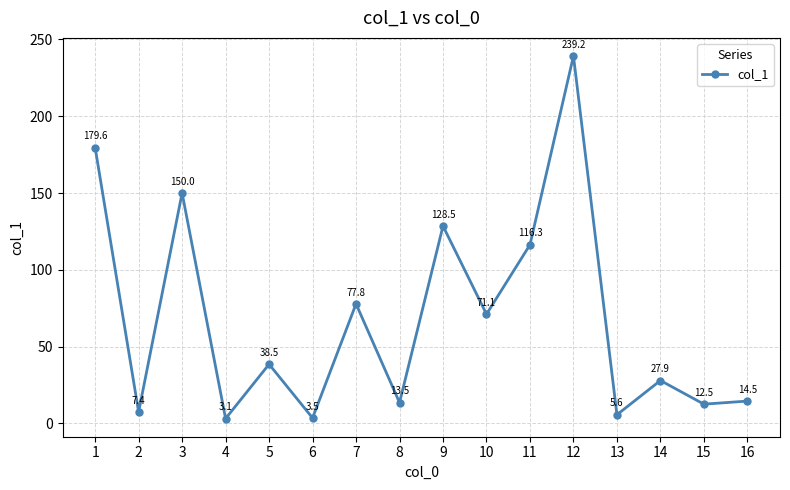

How many lines are shown in the chart?

1